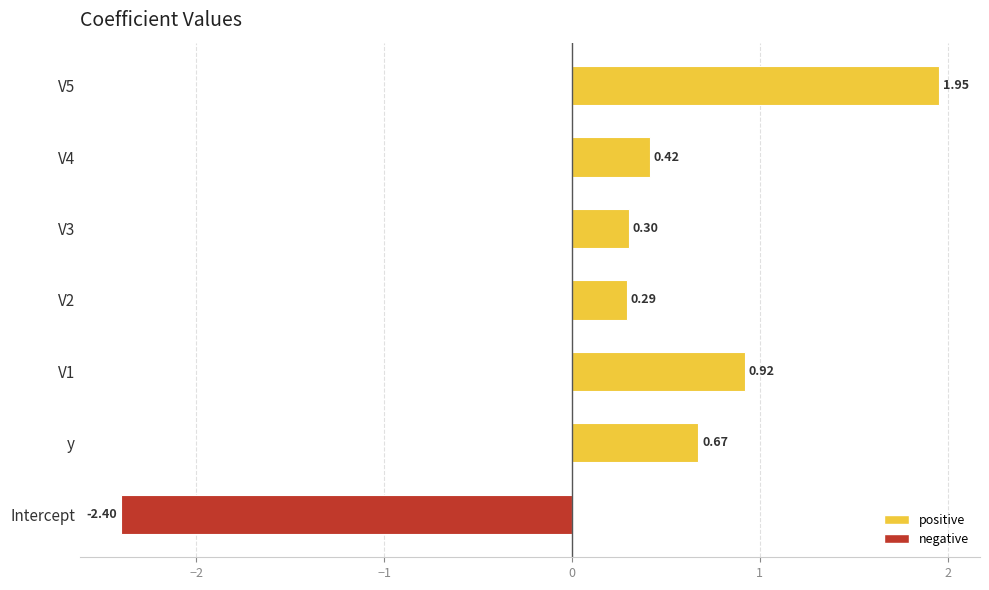

Which label corresponds to the smallest value in the chart?

Intercept